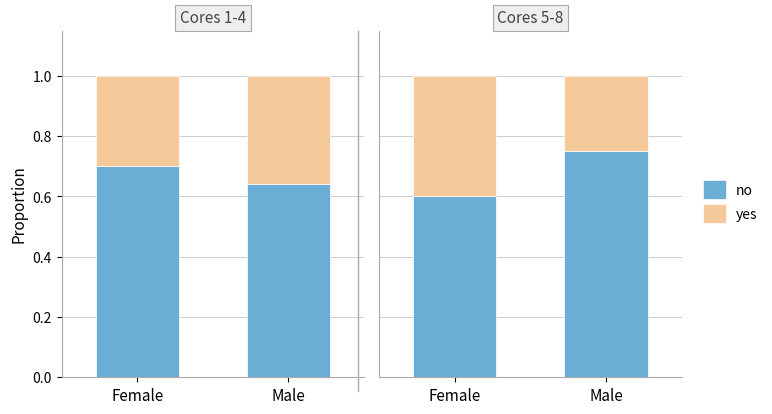

Rank the series at Female from highest to lowest value.

no, yes